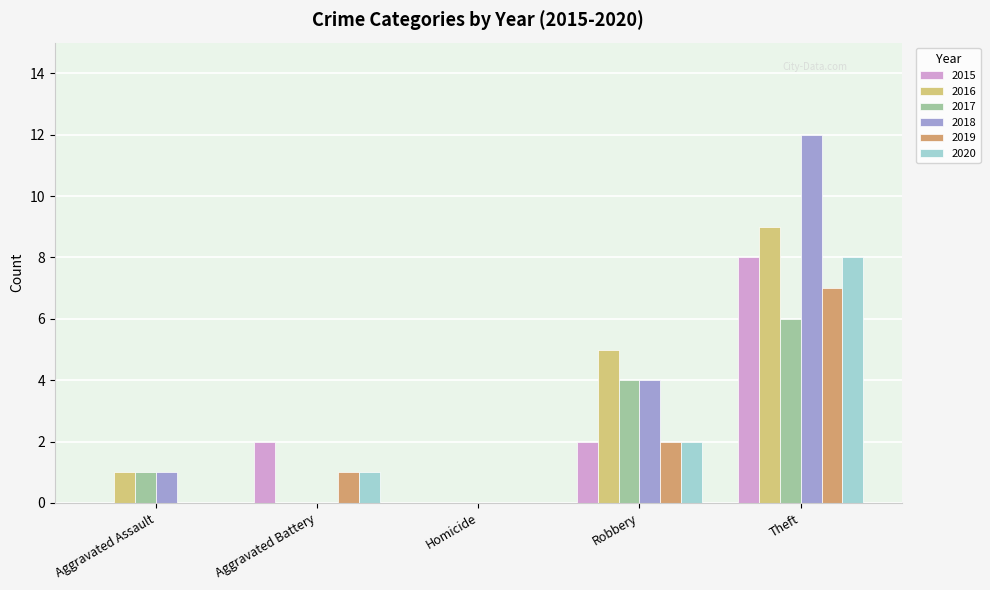

Between Homicide and Theft, which series saw the biggest shift?

2018